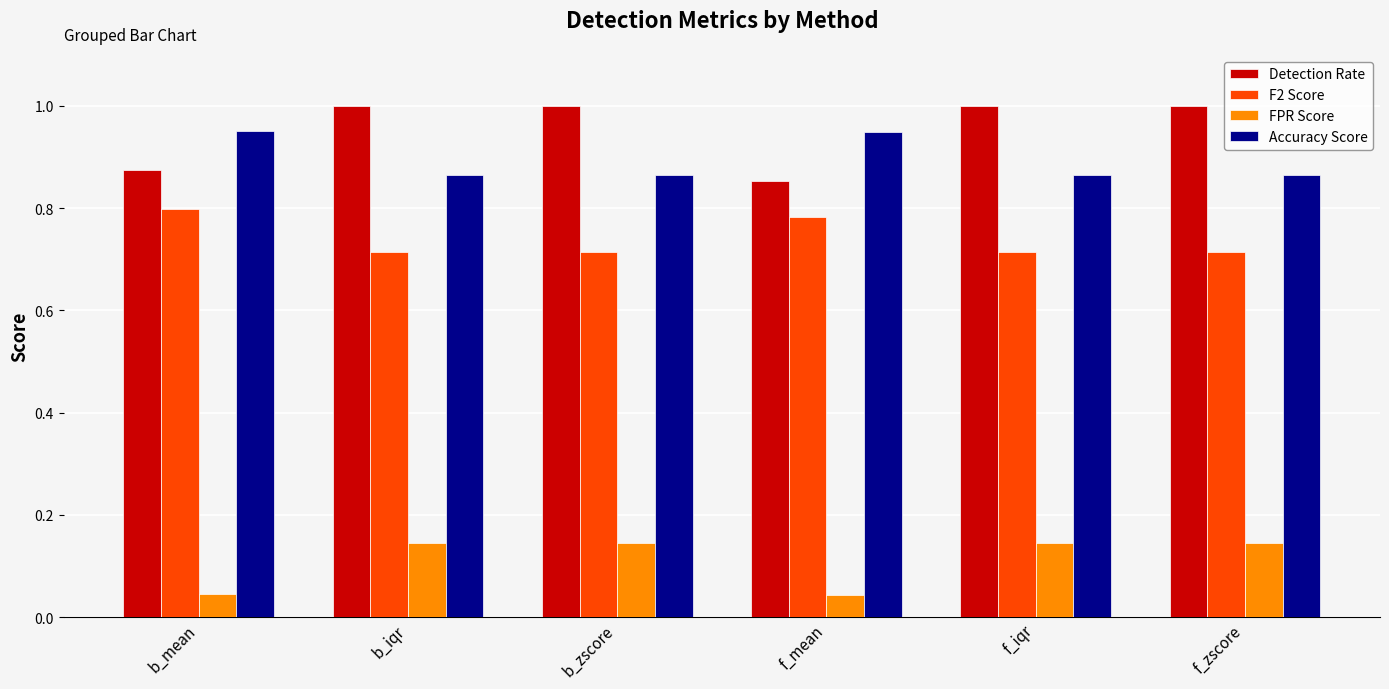

Is the value of FPR Score at b_zscore greater than the value of Accuracy Score at f_iqr?

No